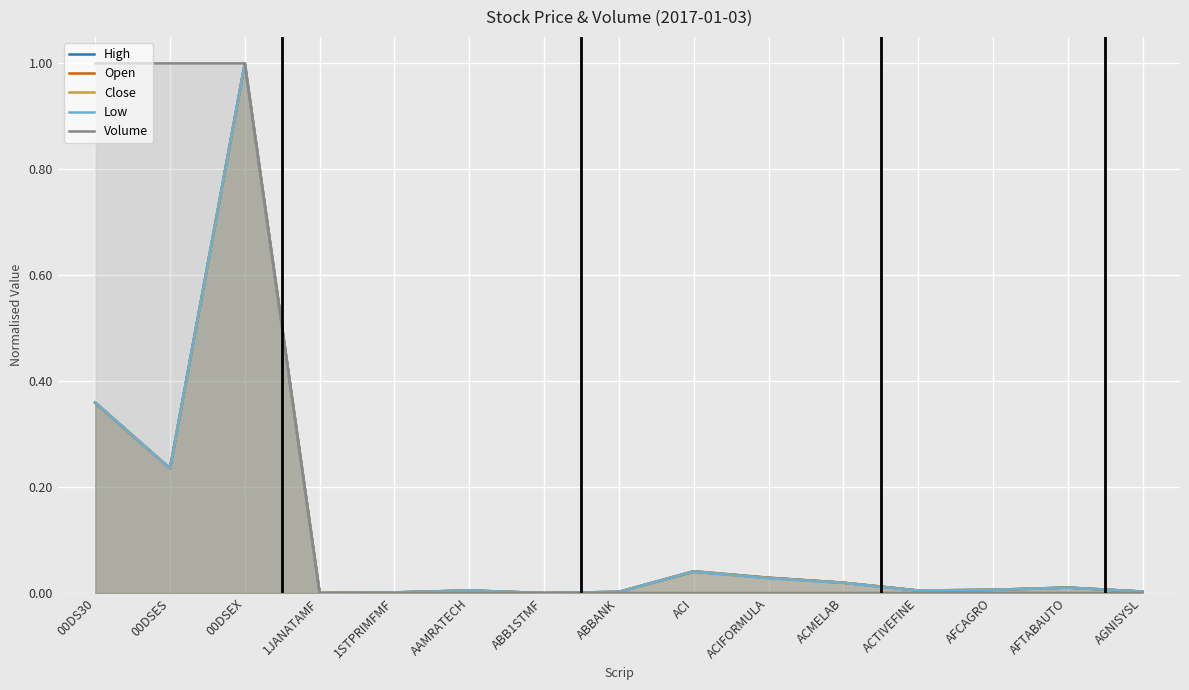

Reading left to right, list all the values displayed in this chart.

High: 0.4	0.2	1.0	0.0	0.0	0.0	0.0	0.0	0.0	0.0	0.0	0.0	0.0	0.0	0.0
Open: 0.4	0.2	1.0	0.0	0.0	0.0	0.0	0.0	0.0	0.0	0.0	0.0	0.0	0.0	0.0
Close: 0.4	0.2	1.0	0.0	0.0	0.0	0.0	0.0	0.0	0.0	0.0	0.0	0.0	0.0	0.0
Low: 0.4	0.2	1.0	0.0	0.0	0.0	0.0	0.0	0.0	0.0	0.0	0.0	0.0	0.0	0.0
Volume: 1.0	1.0	1.0	0.0	0.0	0.0	0.0	0.0	0.0	0.0	0.0	0.0	0.0	0.0	0.0